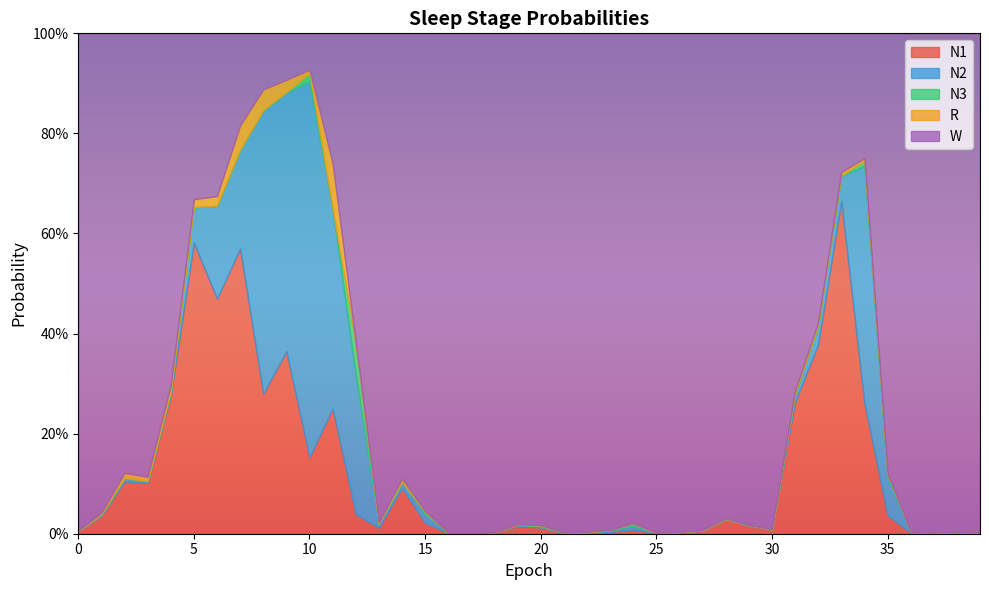

Which category has the lowest value in the R series?

39